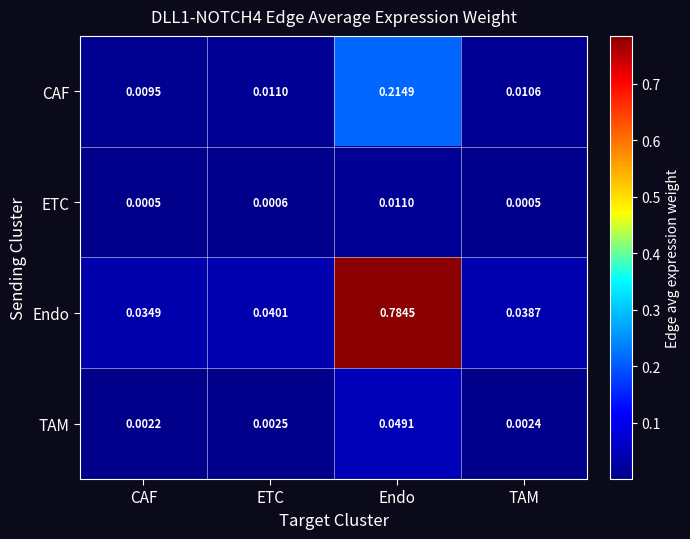

At CAF, list the series in order from smallest to largest.

ETC, TAM, CAF, Endo